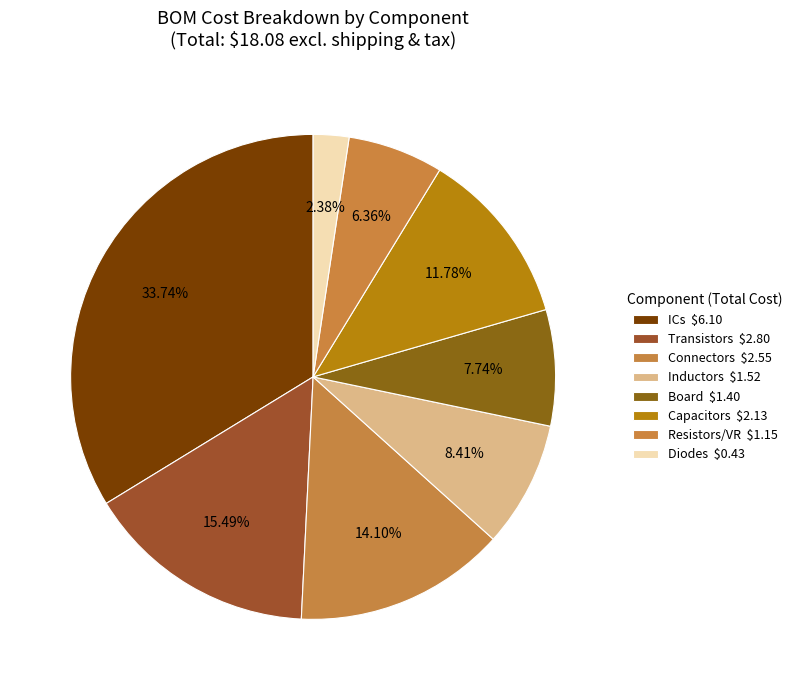

Count the number of slices in the pie.

8